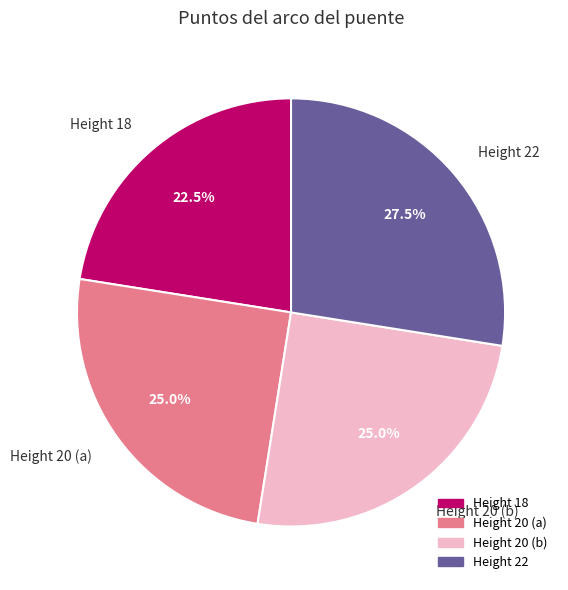

What is the total percentage of Height 22 and Height 20 (a)?

52.5%